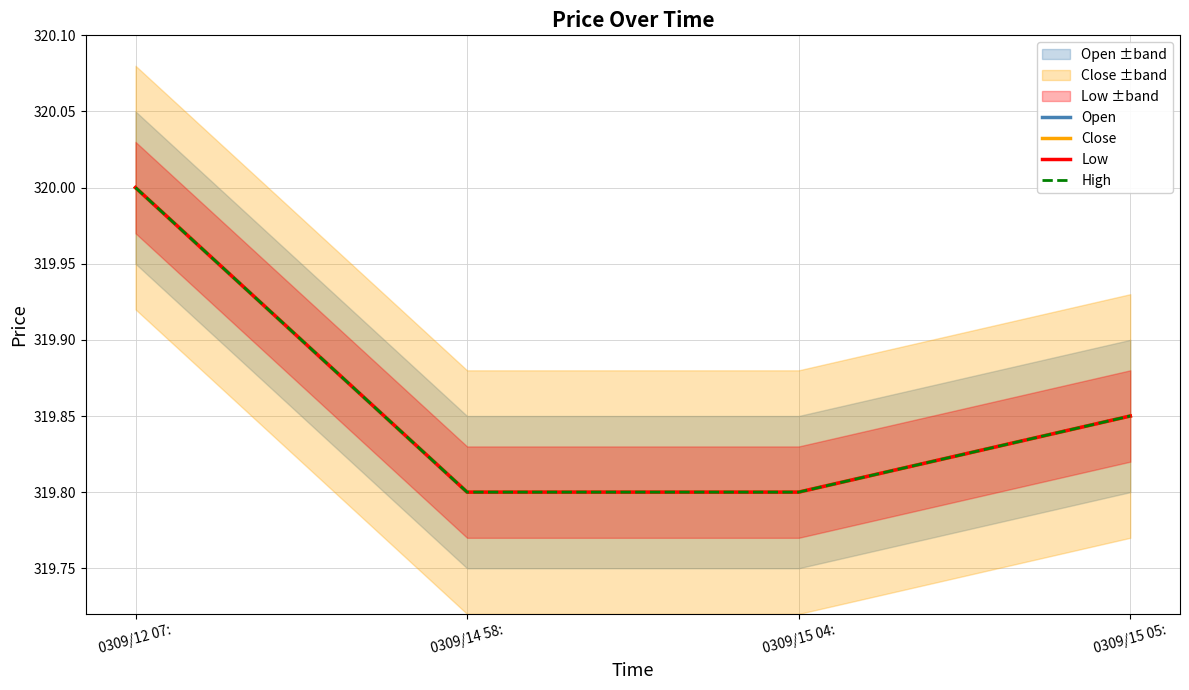

True or false: High and Low cross at least once.

False